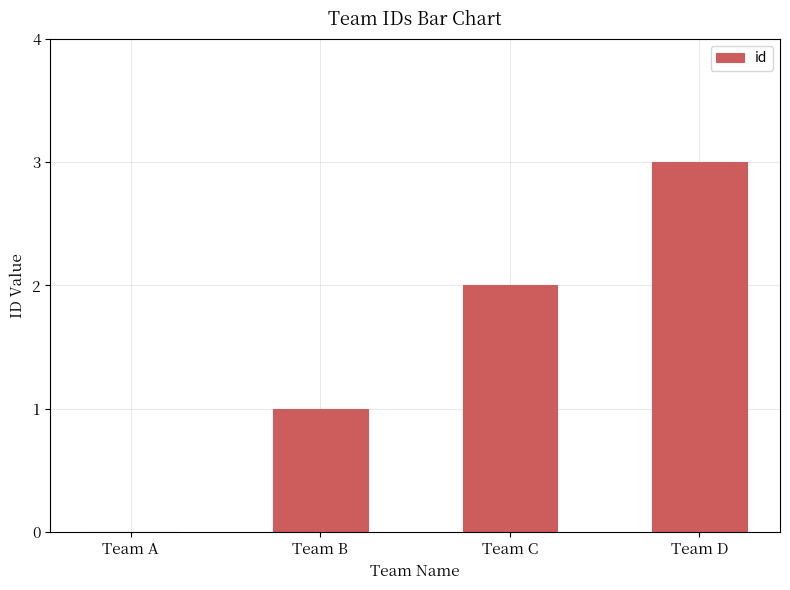

What is the average value?

2